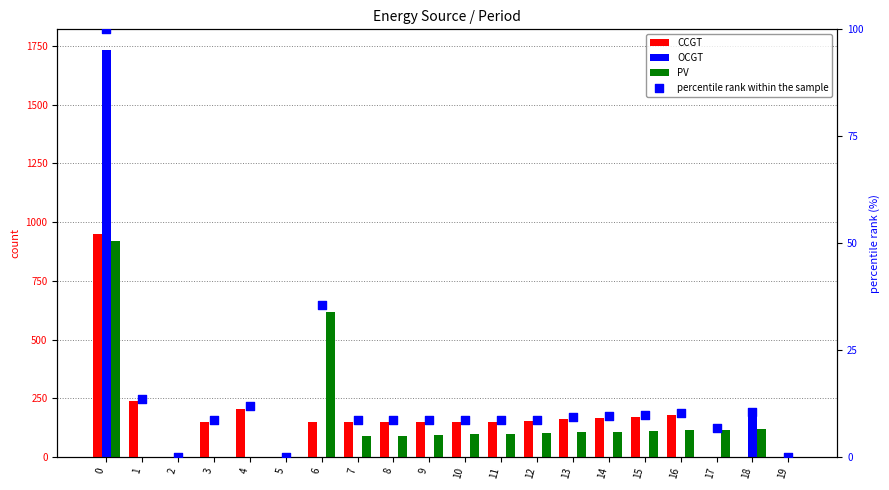

Which series has the widest spread of Y values?

OCGT